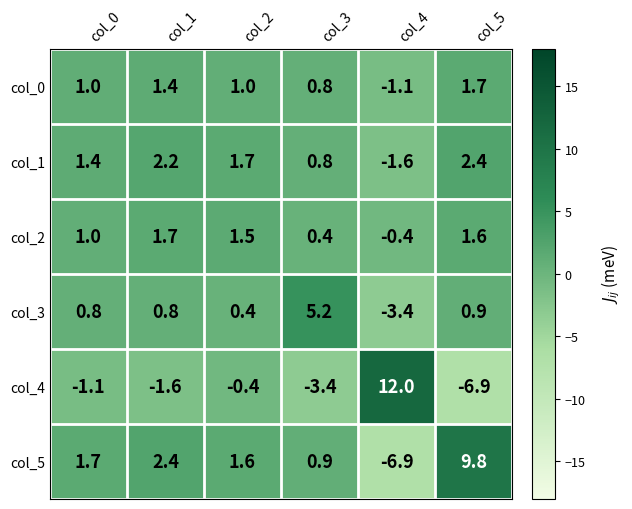

How many values in col_3 are below zero?

1